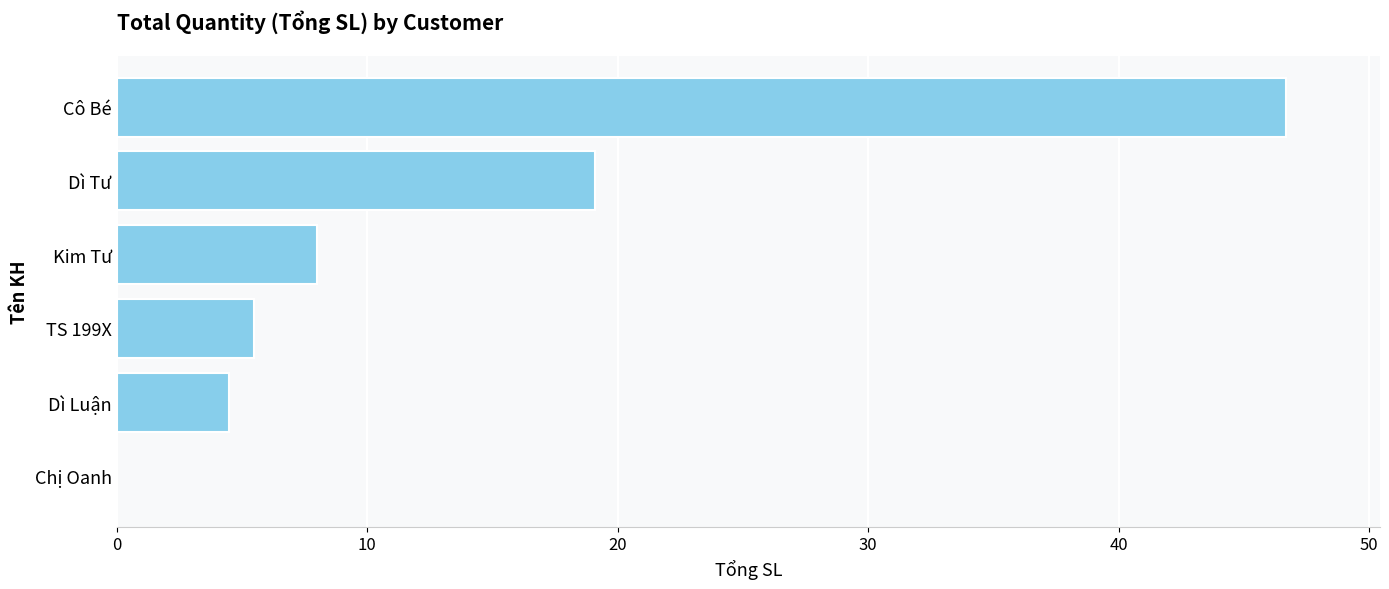

The value at TS 199X is 5.5. True or false?

True